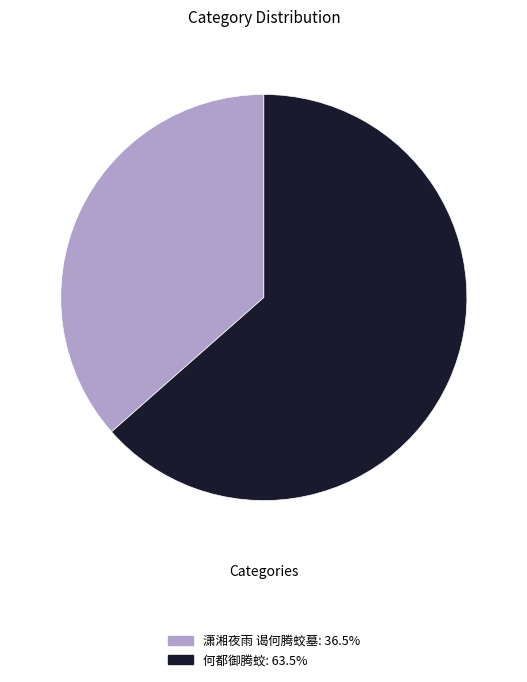

Does any single category account for the majority?

Yes